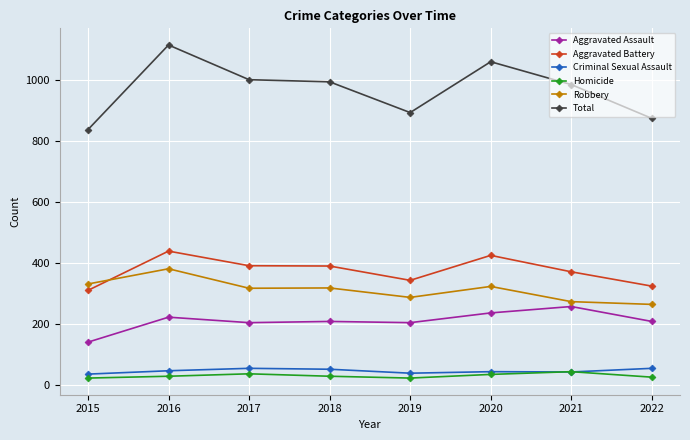

How many data points in Homicide are less than 28?

3